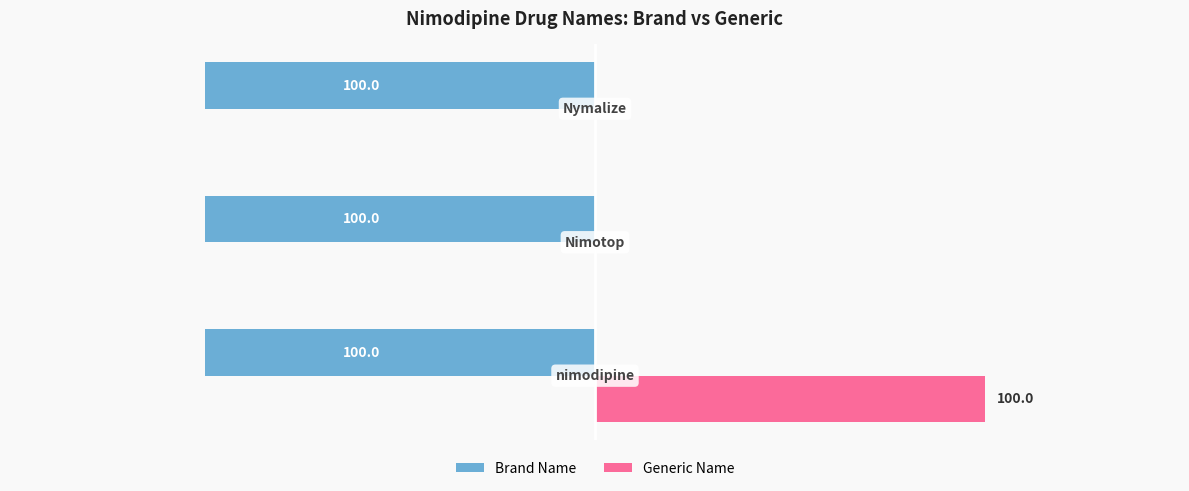

Which series has the largest total across all categories?

Generic Name